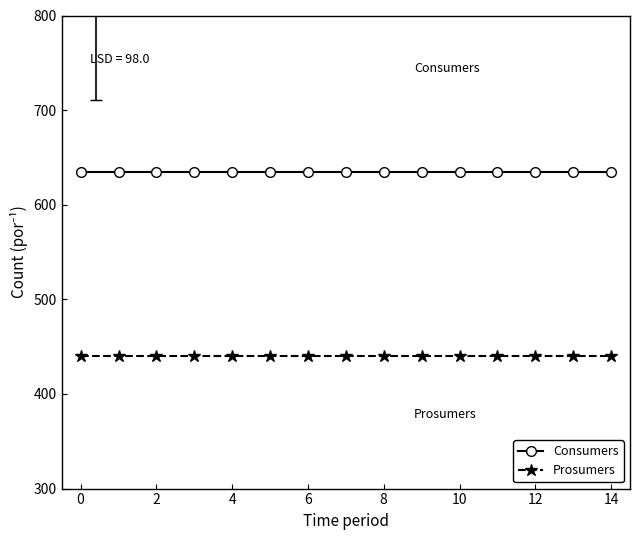

True or false: Prosumers and Consumers intersect in this chart.

False